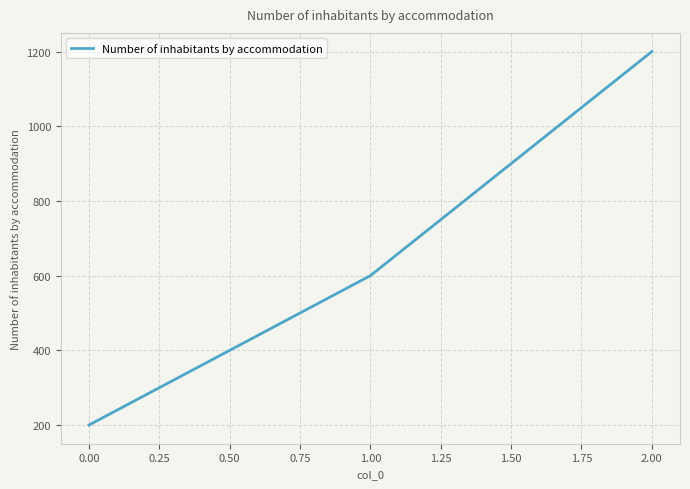

What is the greatest value displayed?

1200